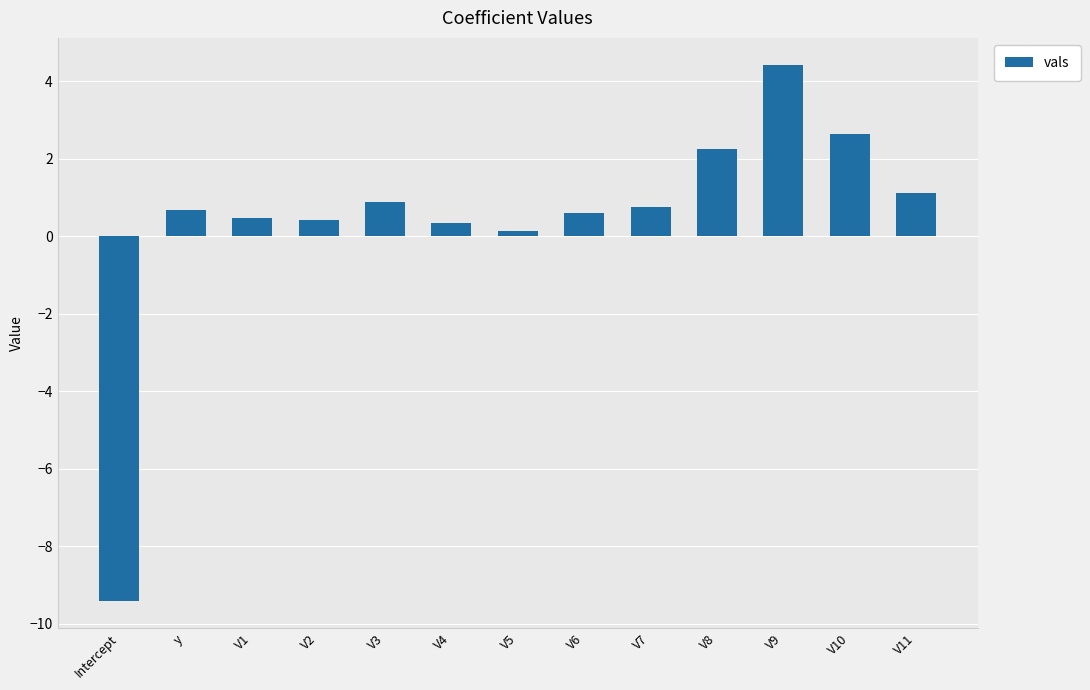

Which has a higher value, V6 or Intercept?

V6